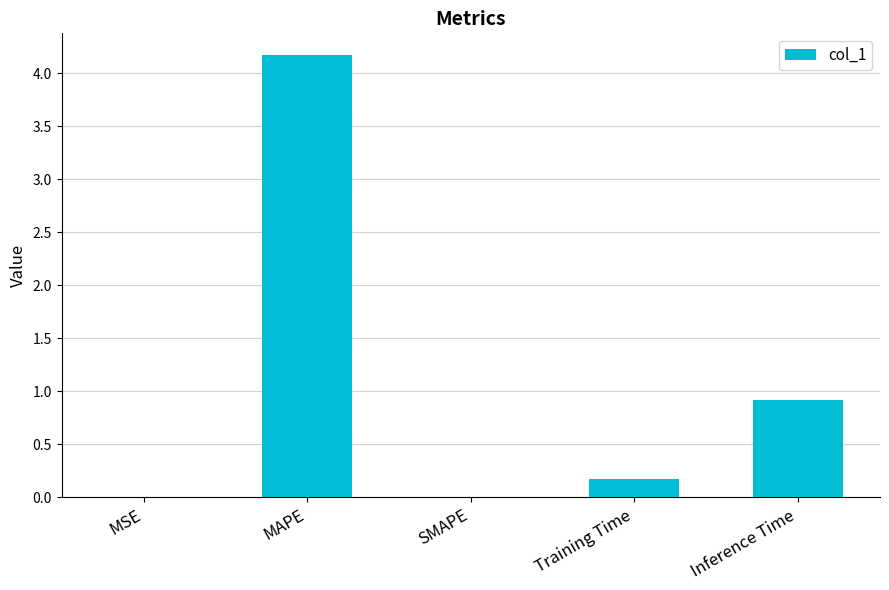

What is the sum of the values at Training Time and MAPE?

4.3